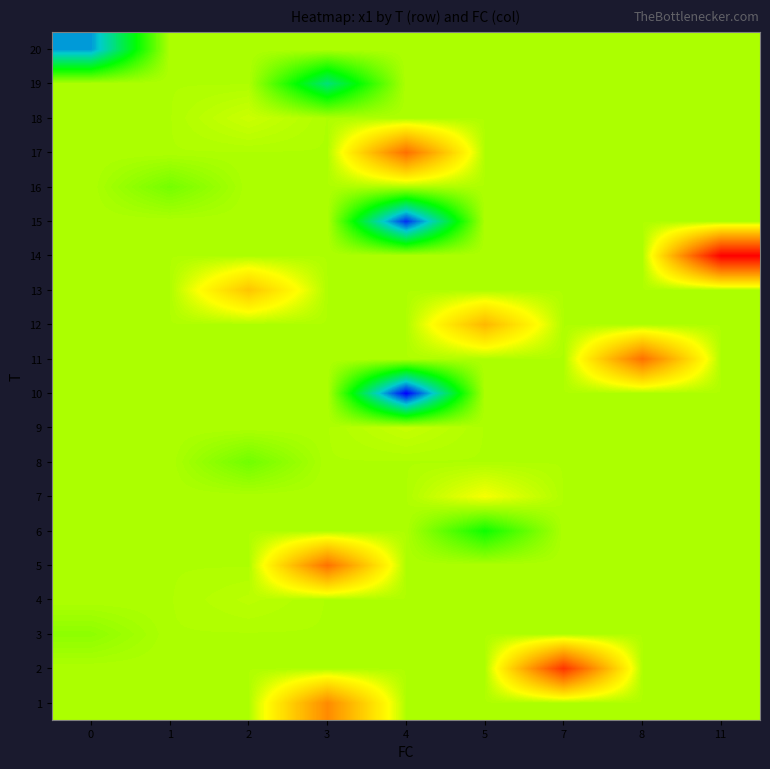

At 3, list the series in order from largest to smallest.

5, 1, 2, 3, 4, 6, 7, 8, 9, 10, 11, 12, 13, 14, 15, 16, 17, 18, 20, 19